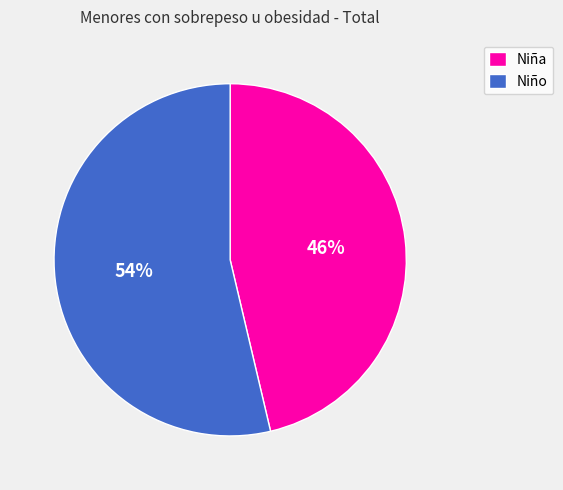

To the nearest percent, what percentage of the pie is Niño?

54%